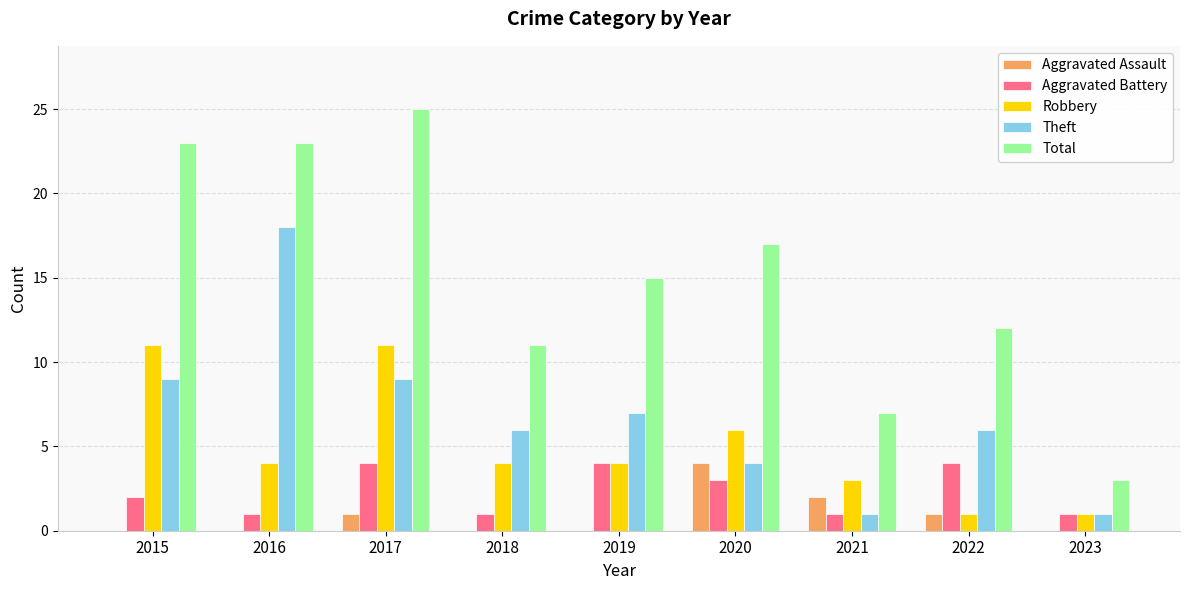

What value does the Aggravated Assault series have at 2017?

1